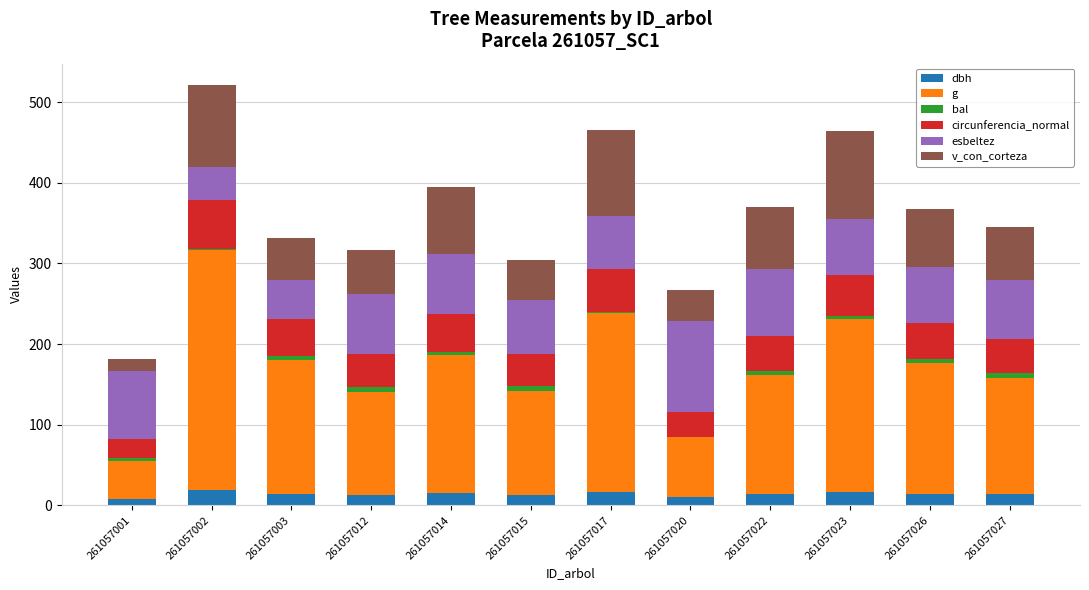

True or false: dbh has a value of 12.8 at 261057012.

True